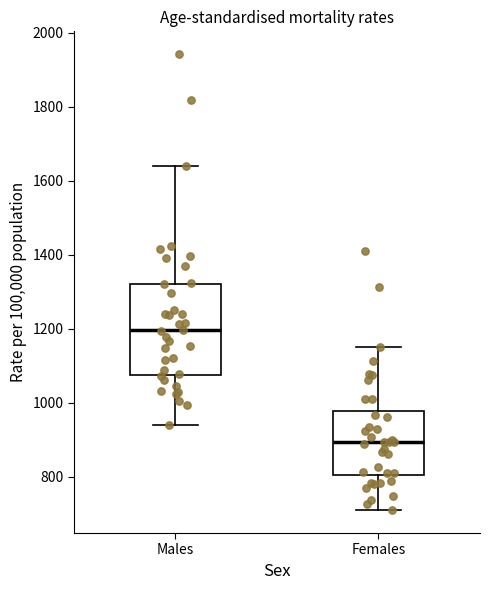

Which box has the highest median line?

Males